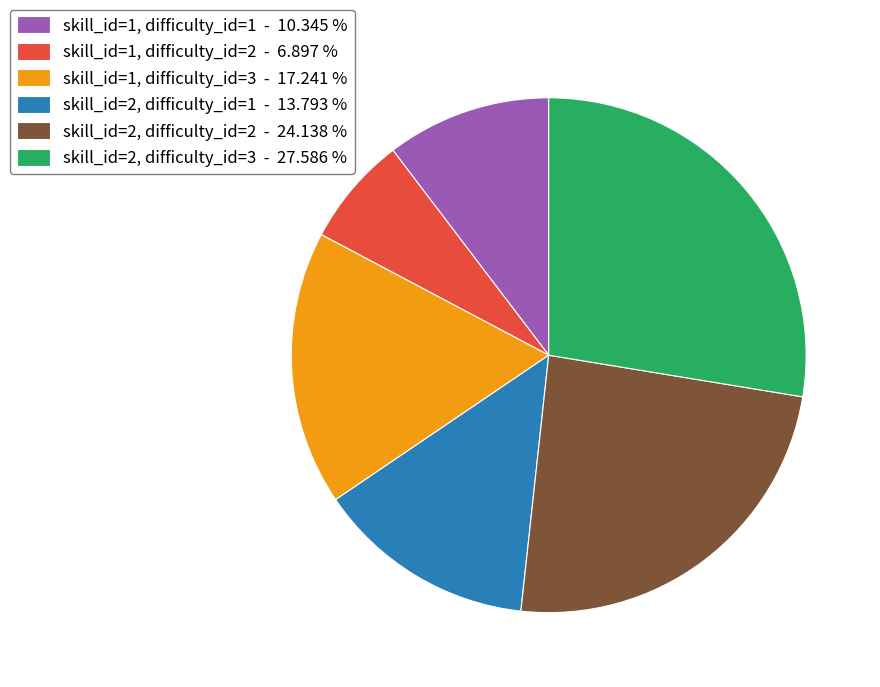

Rank the categories by value from lowest to highest.

skill_id=1, difficulty_id=2, skill_id=1, difficulty_id=1, skill_id=2, difficulty_id=1, skill_id=1, difficulty_id=3, skill_id=2, difficulty_id=2, skill_id=2, difficulty_id=3